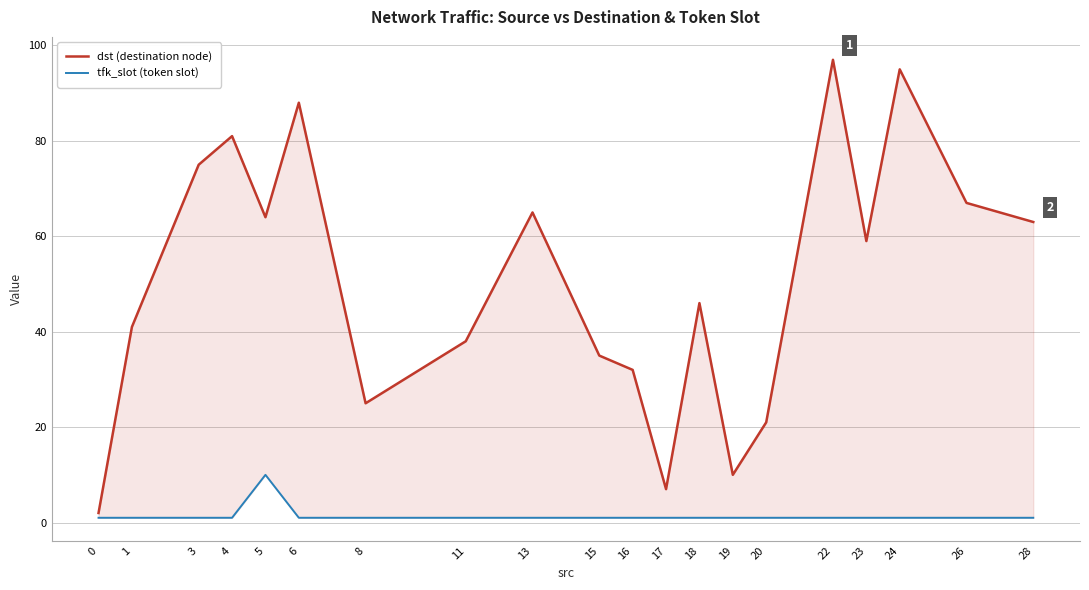

The dst (destination node) series shows 95 at 24. True or false?

True